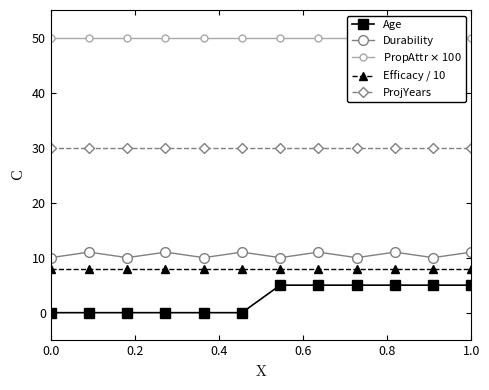

Rank the series by their maximum value, from lowest to highest.

Age, Efficacy / 10, Durability, ProjYears, PropAttr $\times$ 100